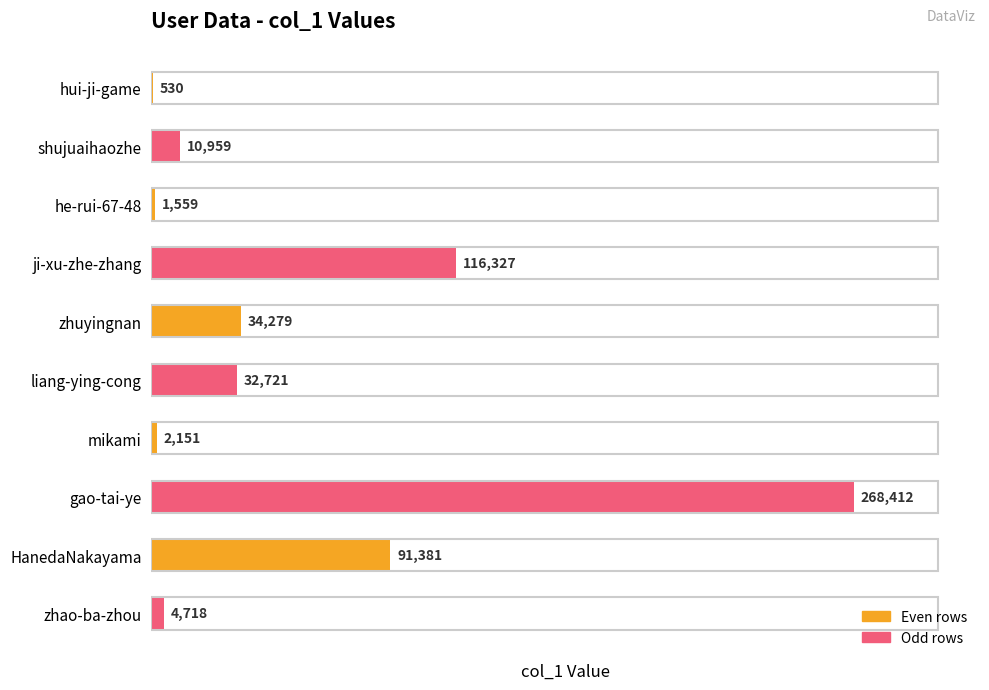

Reading bottom to top, list all the values displayed in this chart.

zhao-ba-zhou=4718	HanedaNakayama=91381	gao-tai-ye=268412	mikami=2151	liang-ying-cong=32721	zhuyingnan=34279	ji-xu-zhe-zhang=116327	he-rui-67-48=1559	shujuaihaozhe=10959	hui-ji-game=530